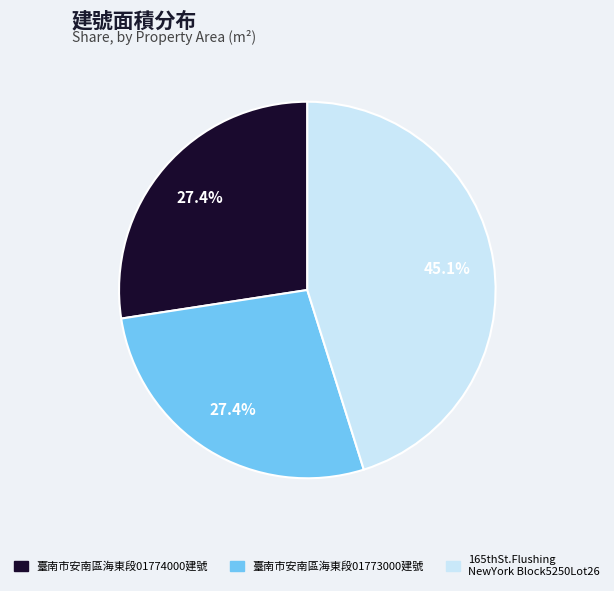

Does any single category account for the majority?

No